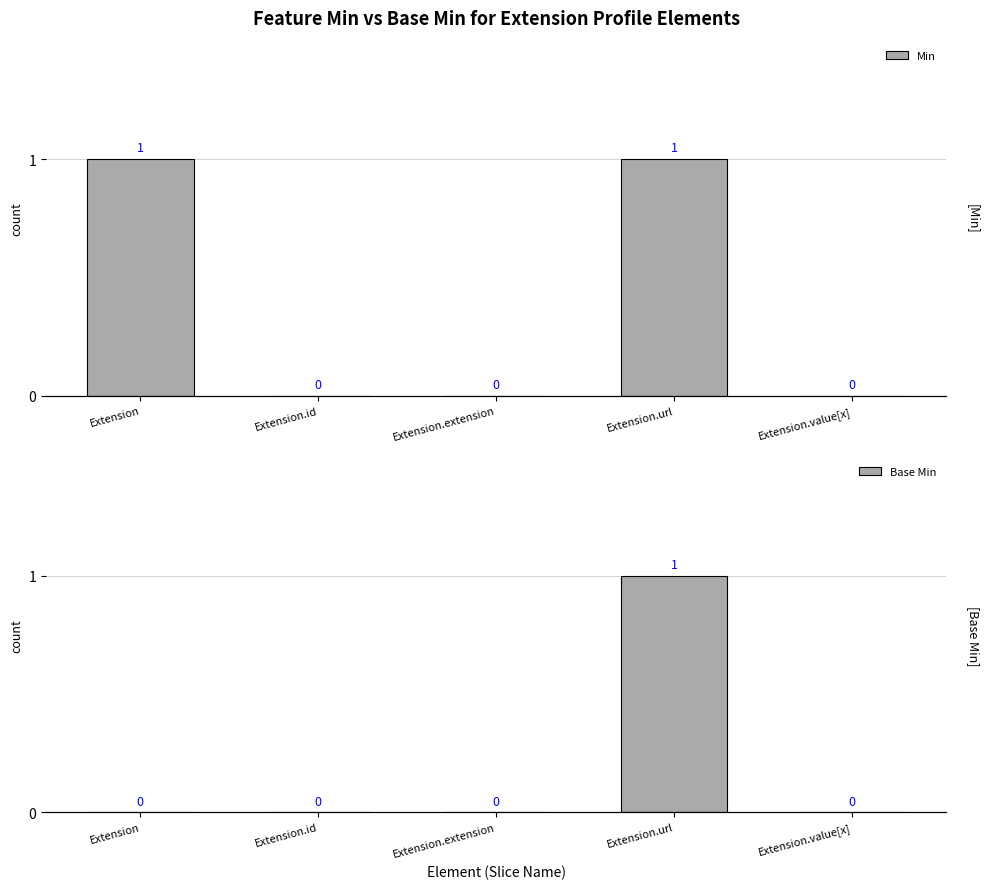

How many values in Min are above zero?

2